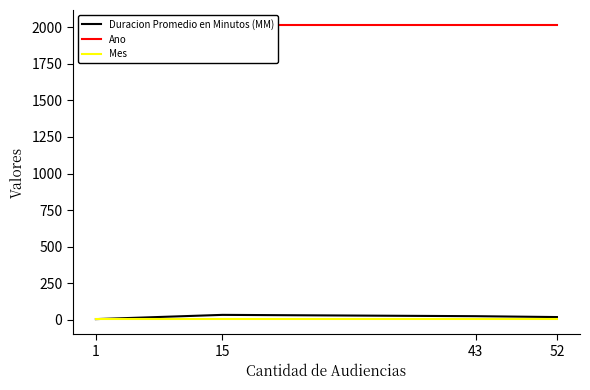

Is the value of Duracion Promedio en Minutos (MM) at 43 greater than the value of Ano at 1?

No